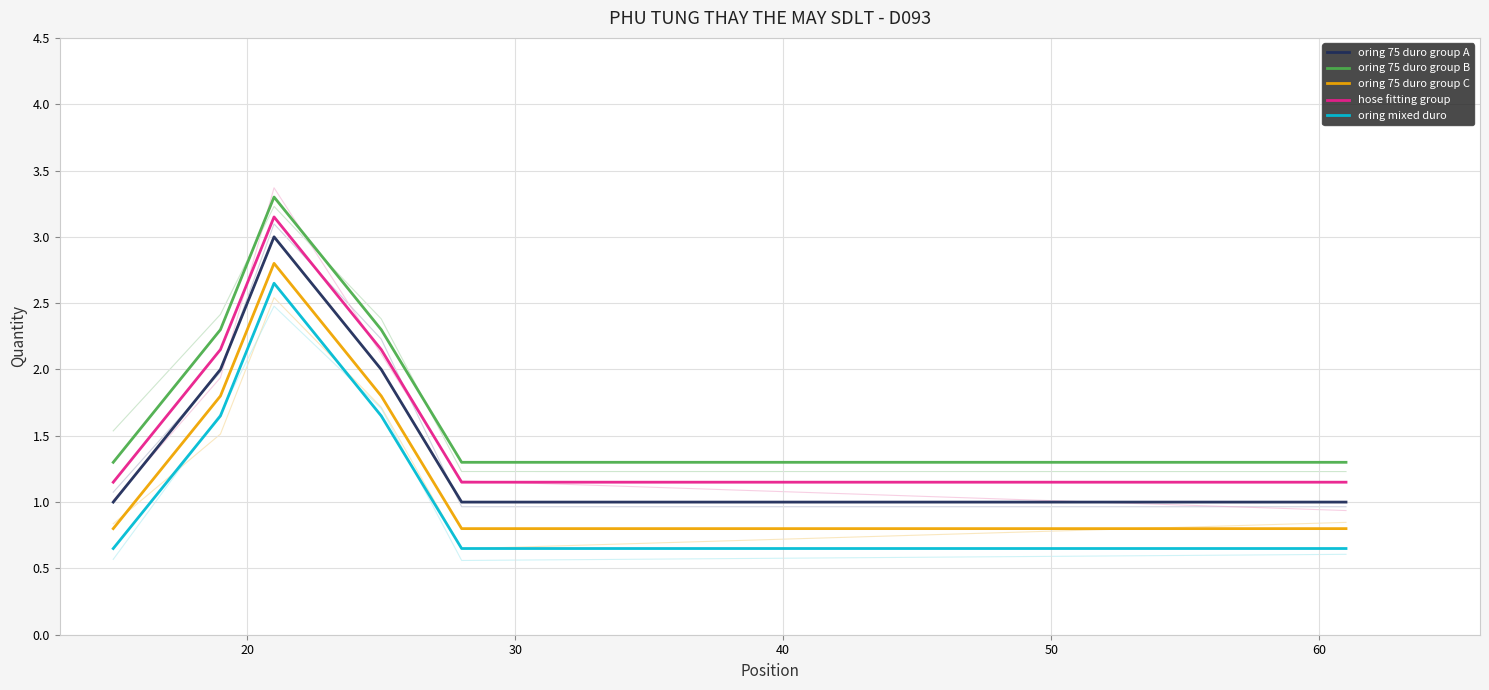

True or false: oring 75 duro group A and oring mixed duro intersect in this chart.

False